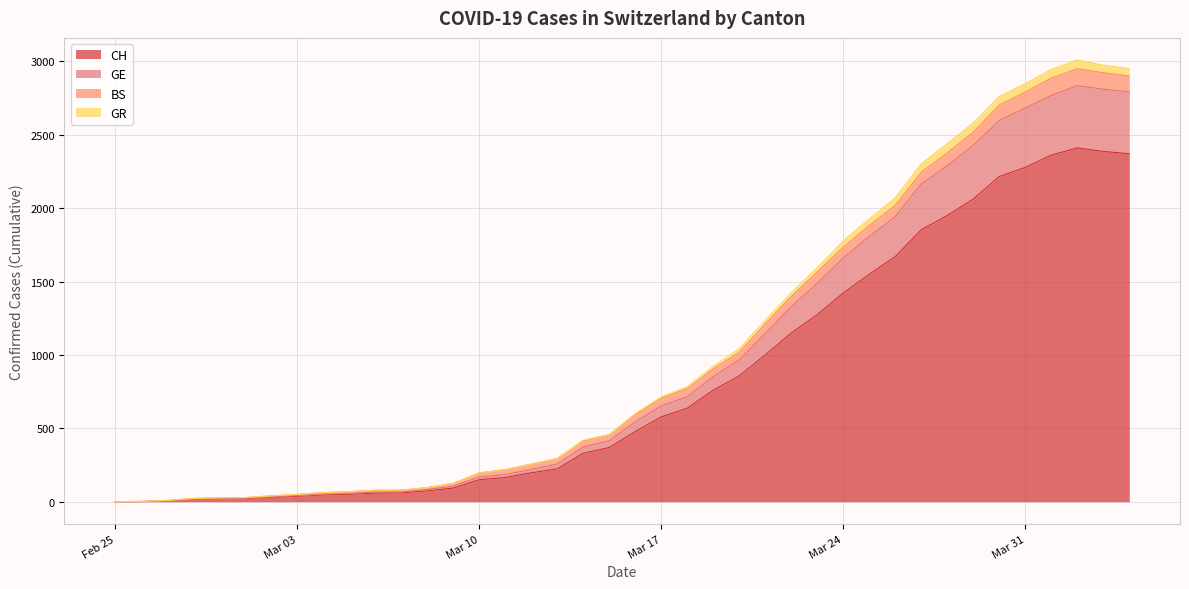

How many data points in CH are above 478?

19